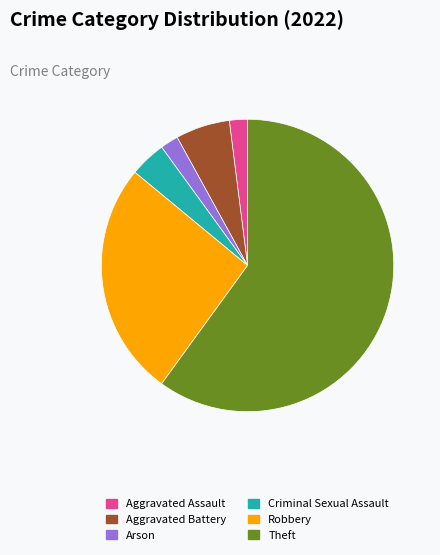

True or false: Criminal Sexual Assault accounts for 4% of the total.

True